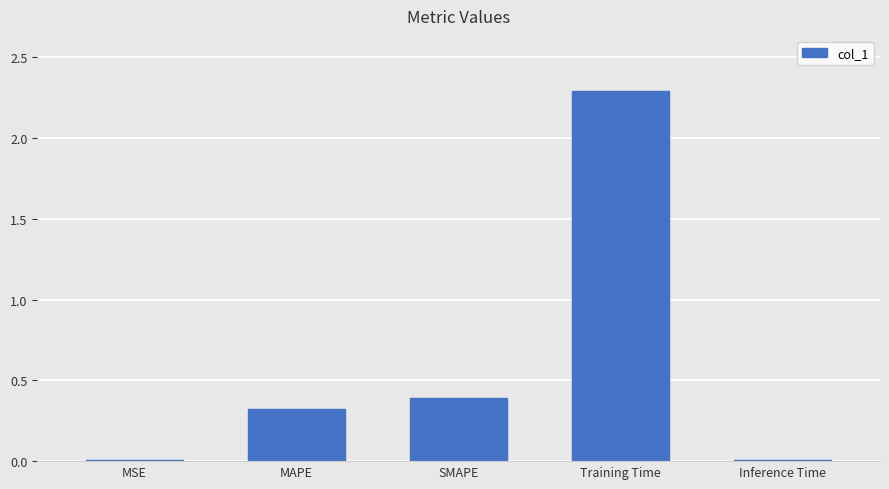

What is the sum of all values?

3.0